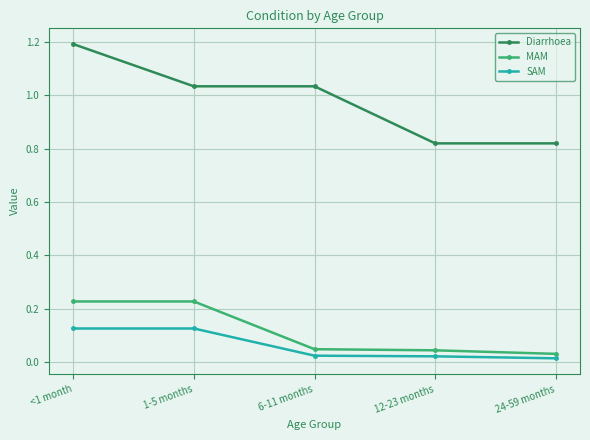

What is the sum of all MAM values?

0.6